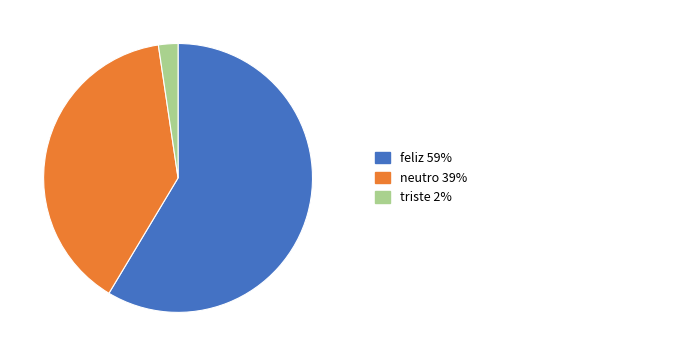

Does any single category account for the majority?

Yes